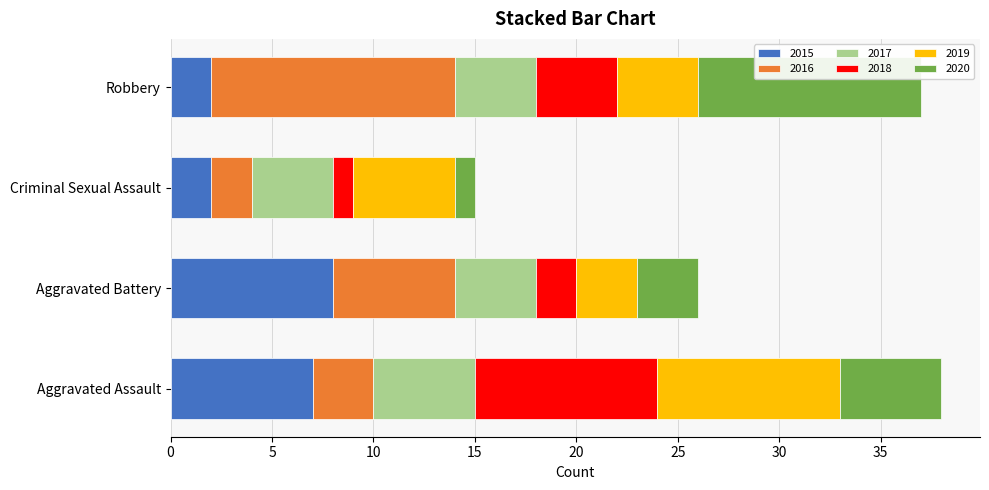

Is it true that 2015 equals 4 at Aggravated Battery?

False